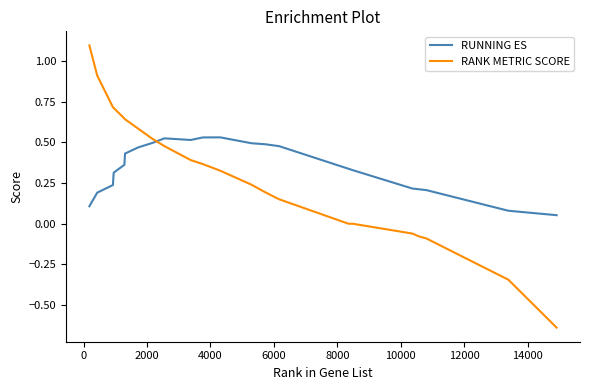

What is the maximum value shown in the chart?

1.1